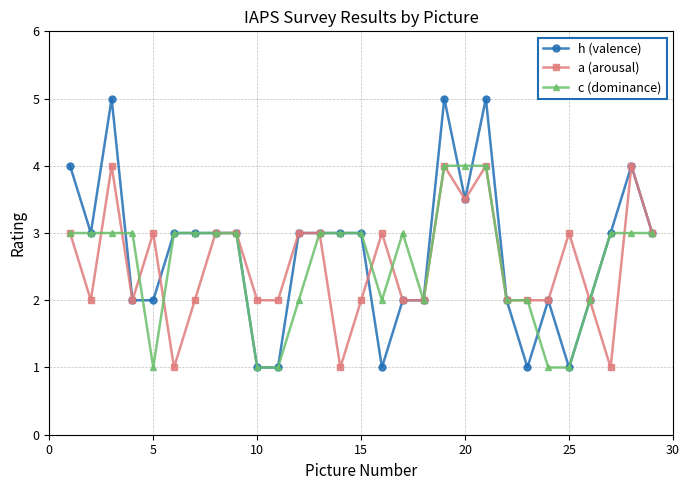

What is the minimum value for c (dominance)?

1.0